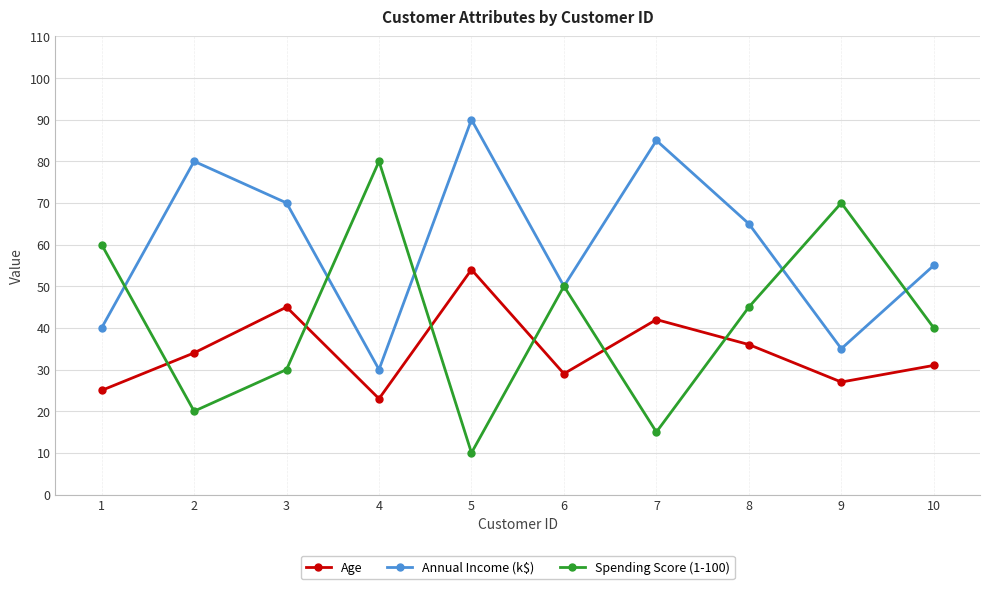

Which category has the lowest value in the Annual Income (k$) series?

4